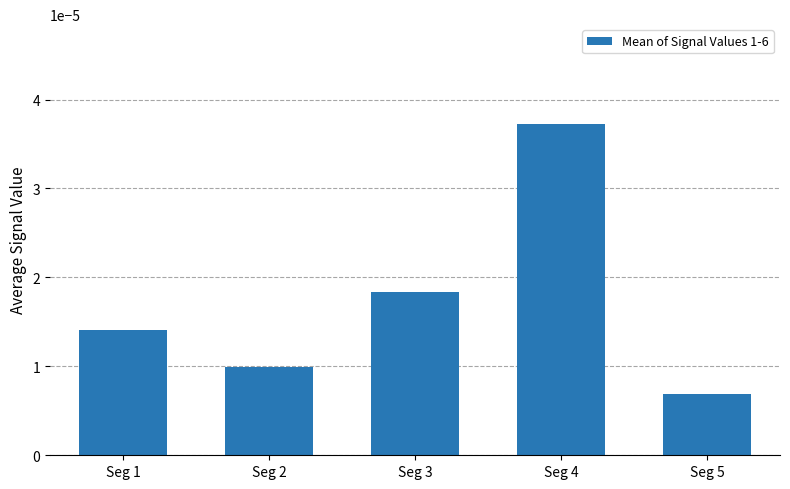

Which label corresponds to the largest value in the chart?

Seg 4